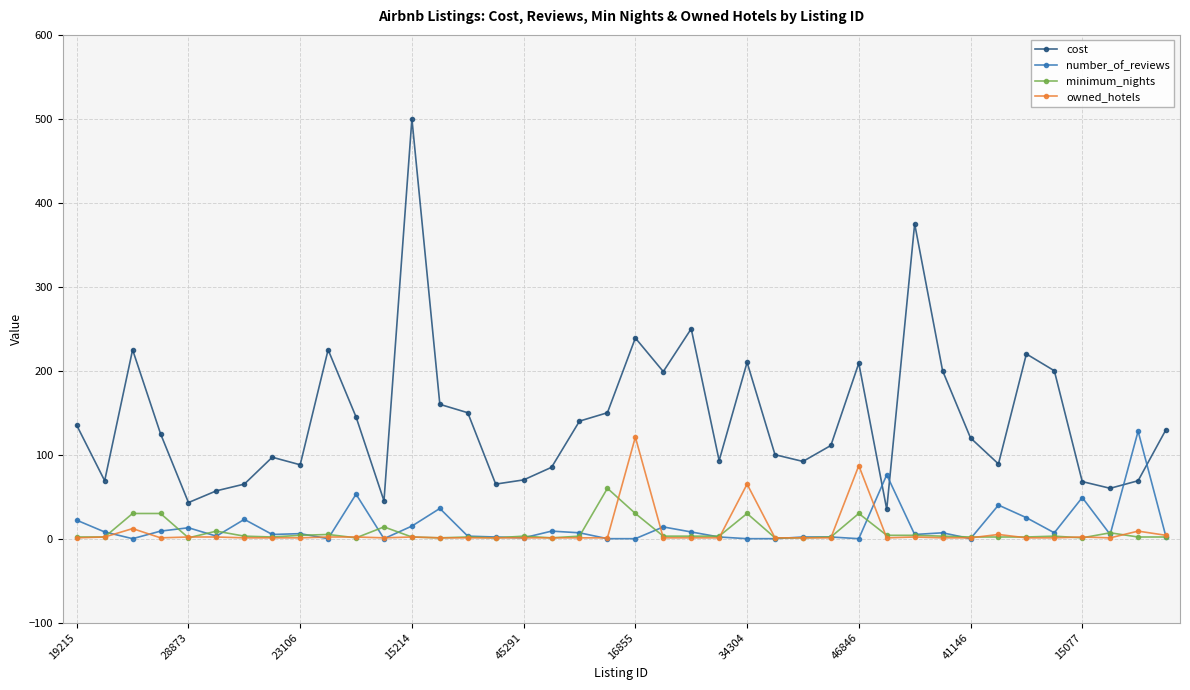

Which series has the widest spread of values?

cost